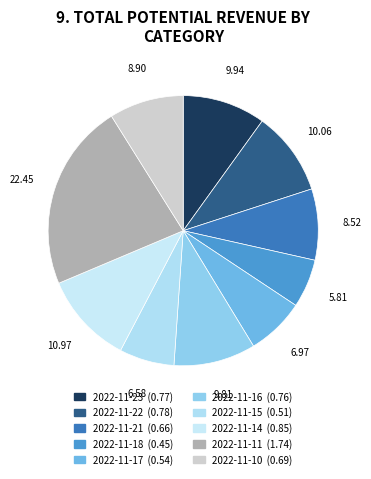

Rank the categories by value from highest to lowest.

2022-11-11, 2022-11-14, 2022-11-22, 2022-11-23, 2022-11-16, 2022-11-10, 2022-11-21, 2022-11-17, 2022-11-15, 2022-11-18